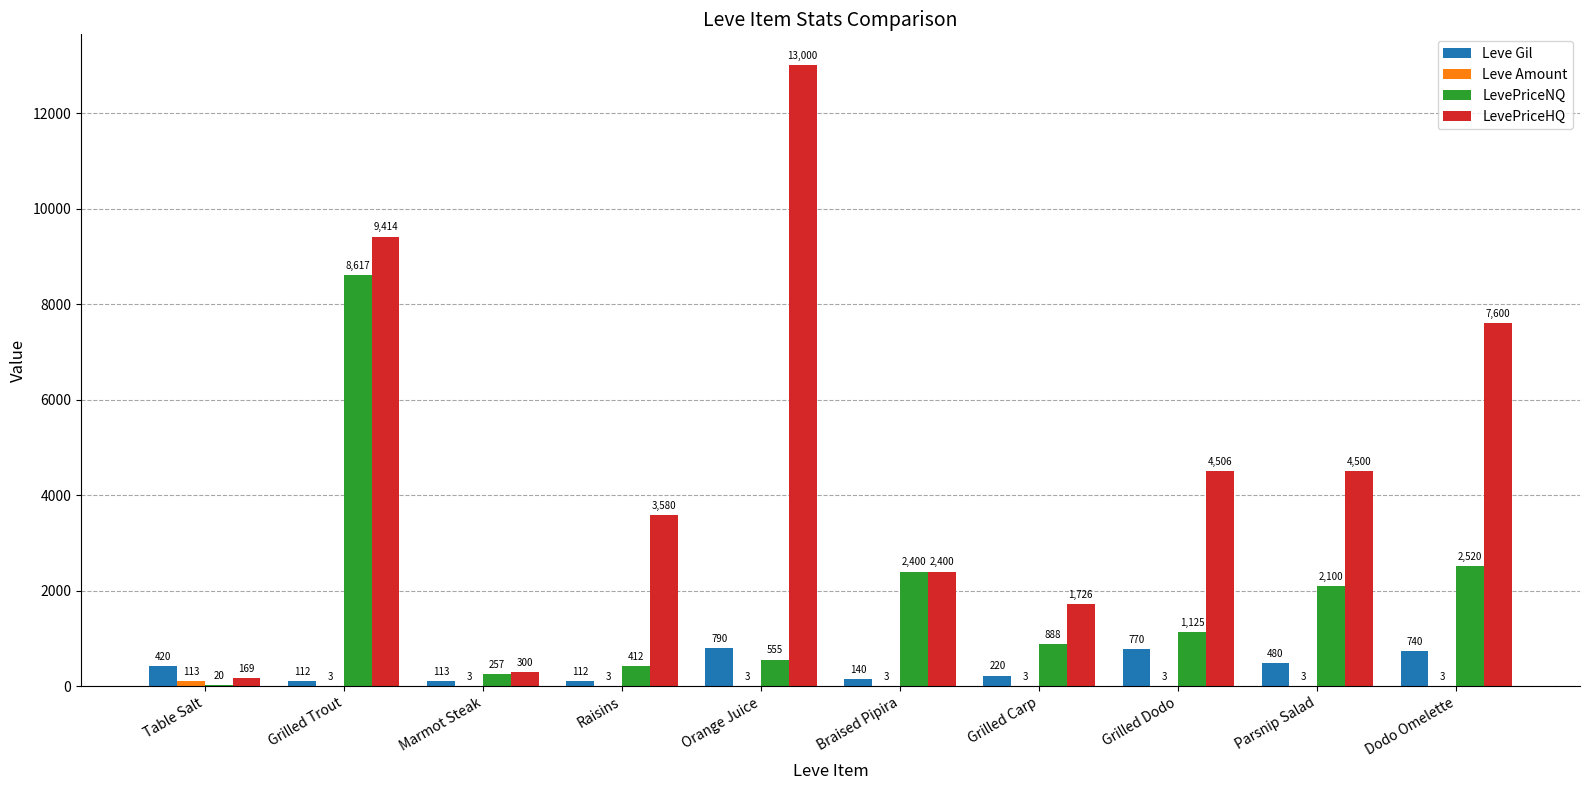

Are the bars horizontal?

No